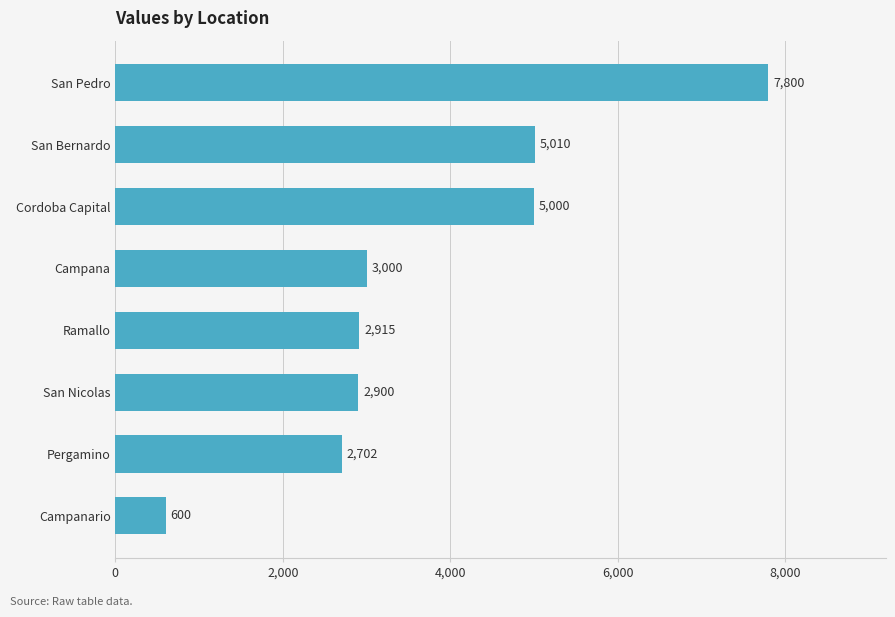

What is the sum of the values at Campana and San Bernardo?

8010